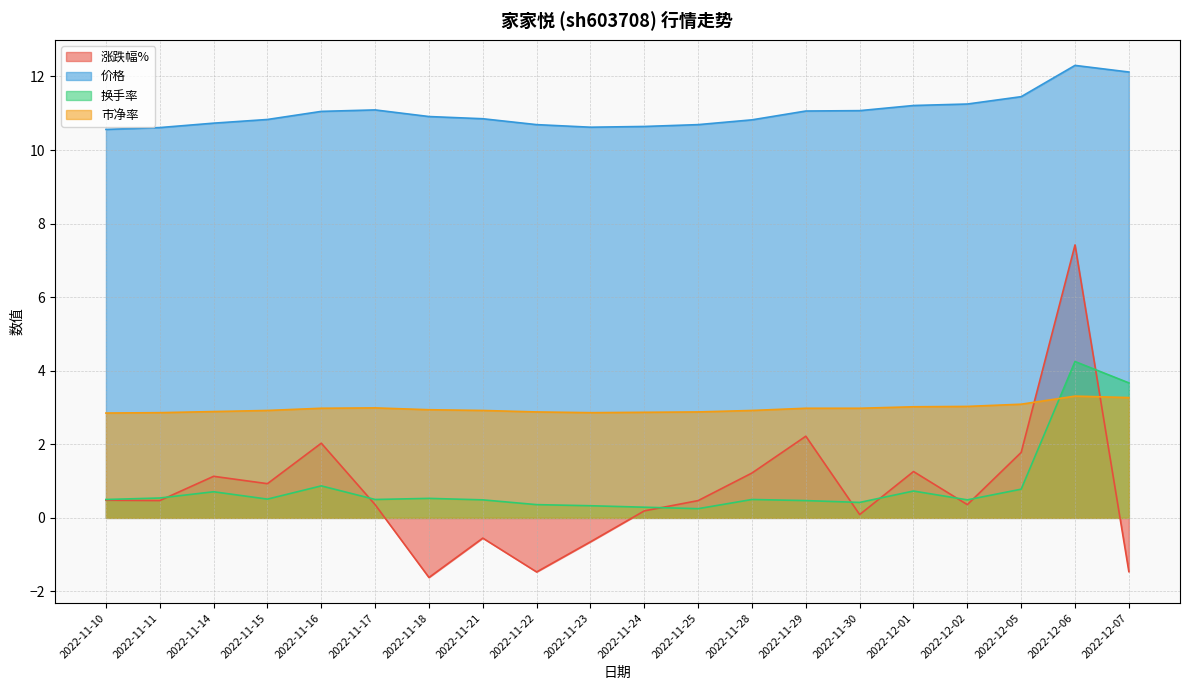

What is the minimum value shown in the chart?

-1.6